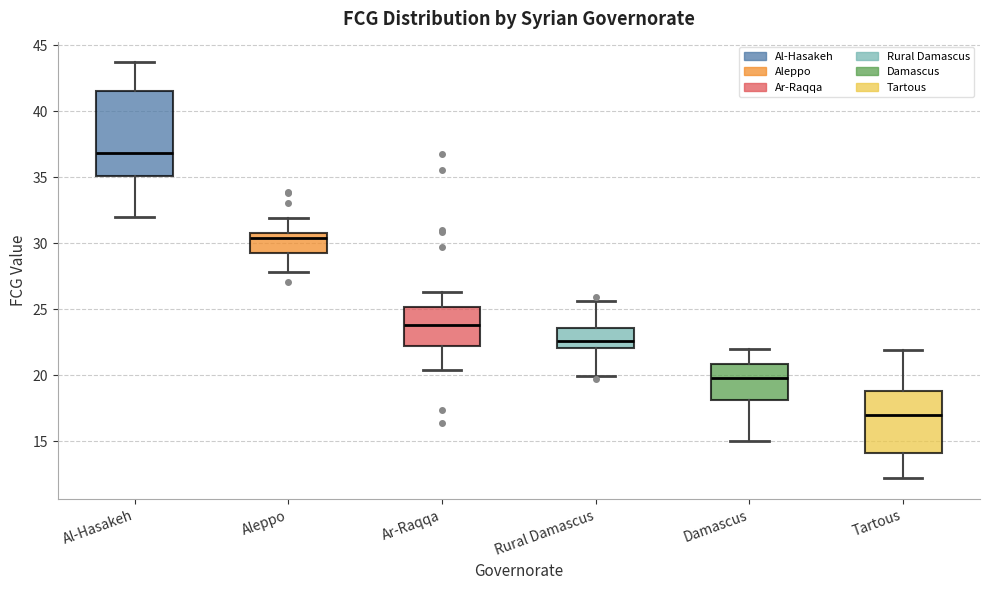

Which box is the tallest, from its lower edge to its upper edge?

Al-Hasakeh